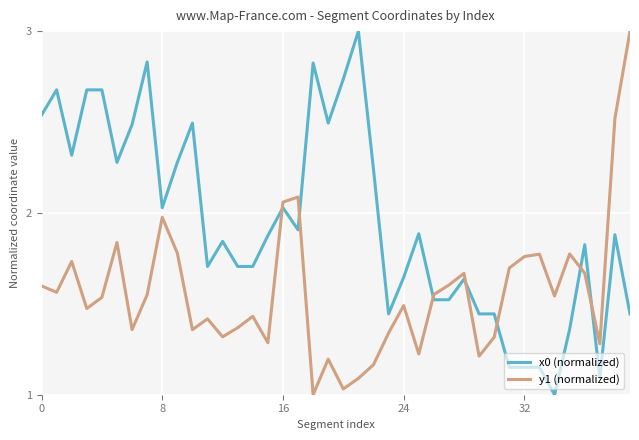

True or false: x0 (normalized) and y1 (normalized) cross at least once.

True